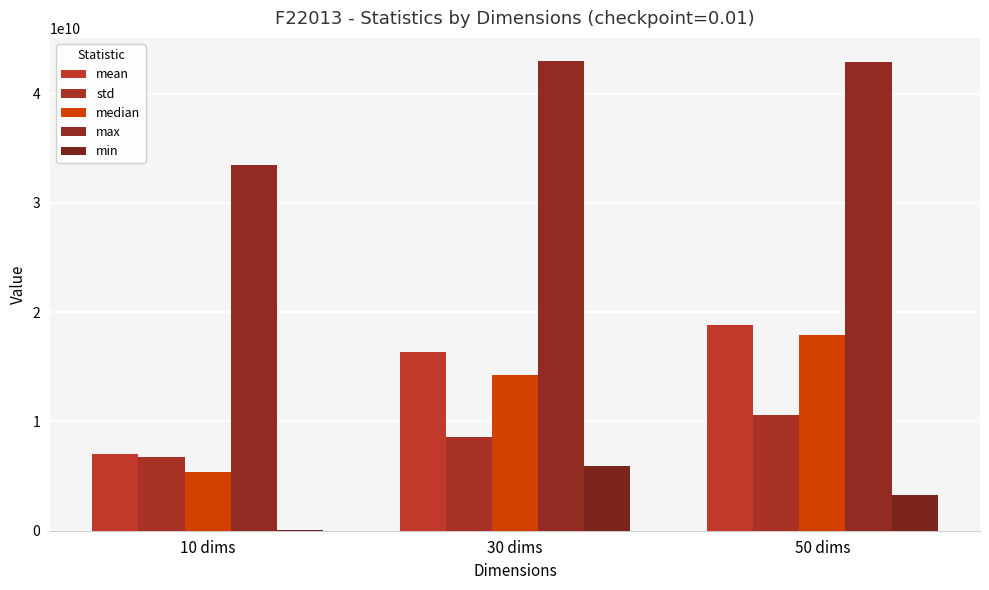

What is the sum of the max values at 10 dims and 50 dims?

76407668148.0